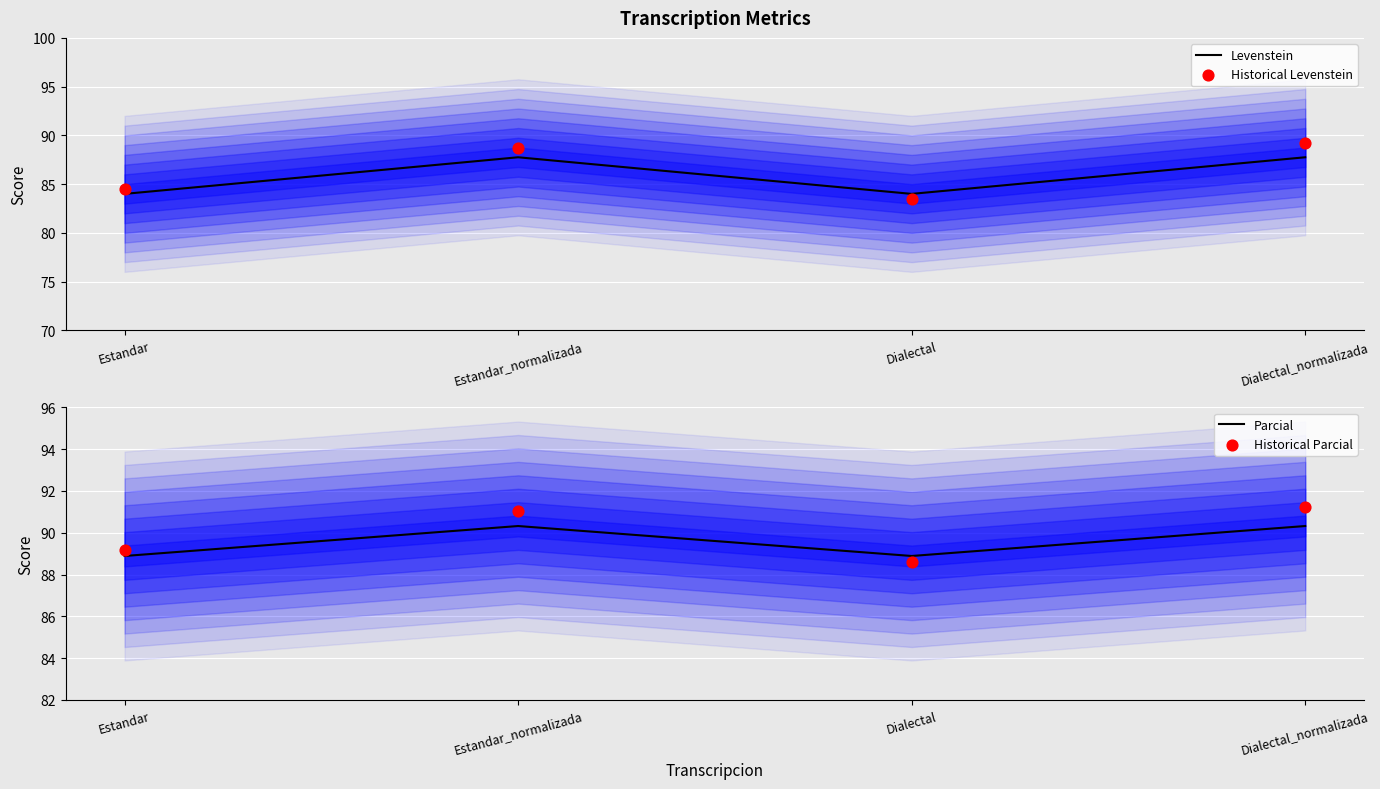

Which series has the widest spread of Y values?

Historical Levenstein